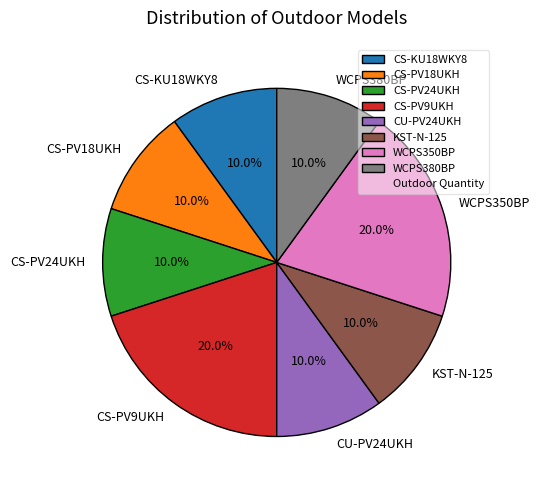

The CS-KU18WKY8 slice represents 10% of the pie. True or false?

True